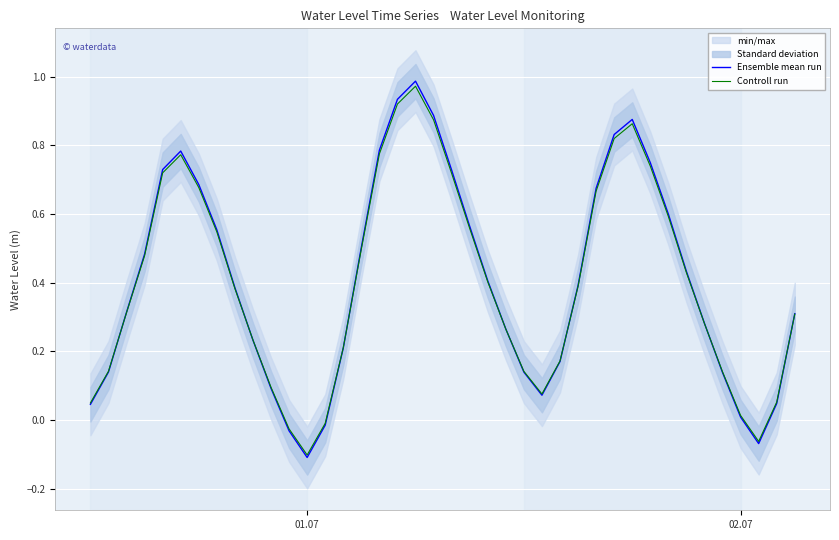

The value of Ensemble mean run at 02.07 is 0.0. True or false?

True